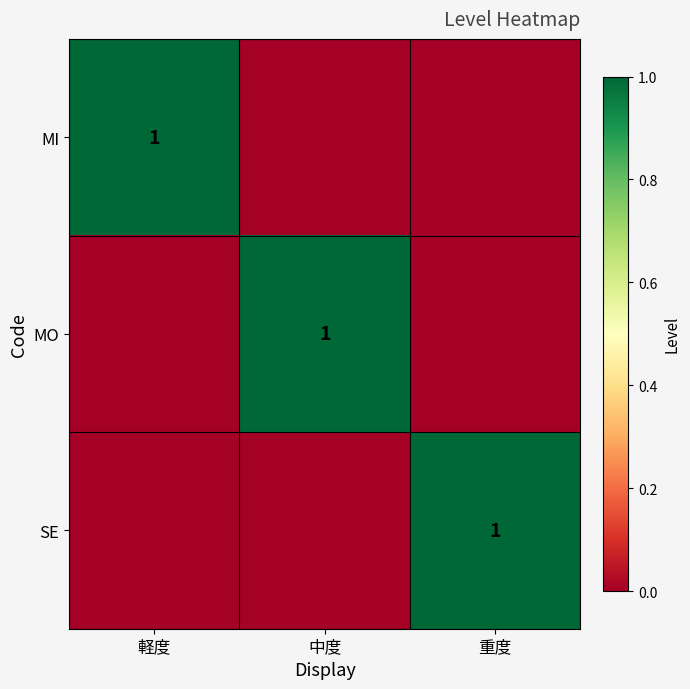

Is it true that MI equals 1 at 軽度?

True